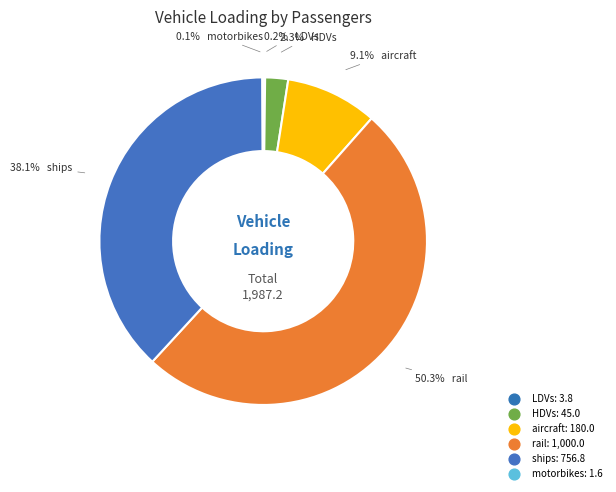

Is it true that ships is 38% of the pie?

True